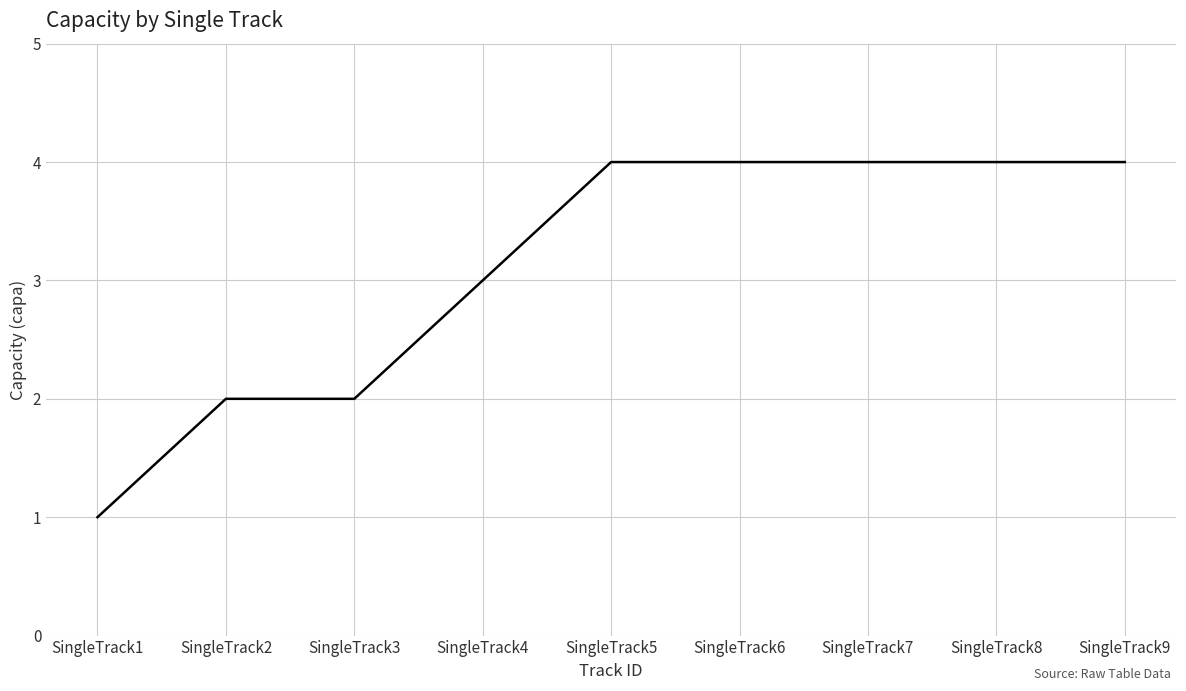

Is it true that the value at SingleTrack7 is 4?

True